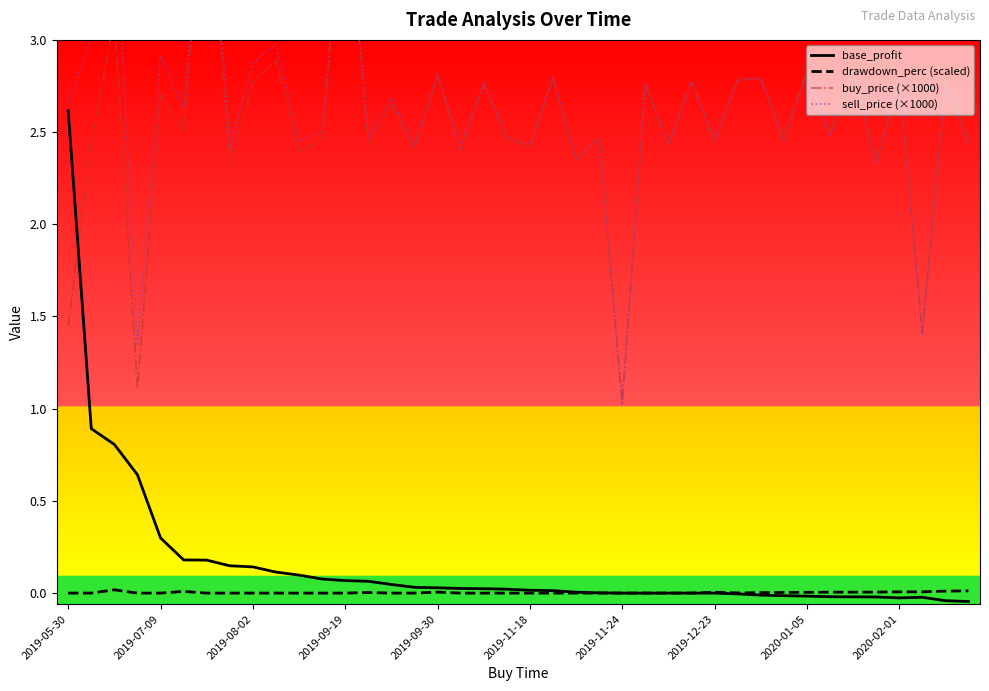

Is it true that drawdown_perc (scaled) equals 0.0 at 2019-11-18?

True